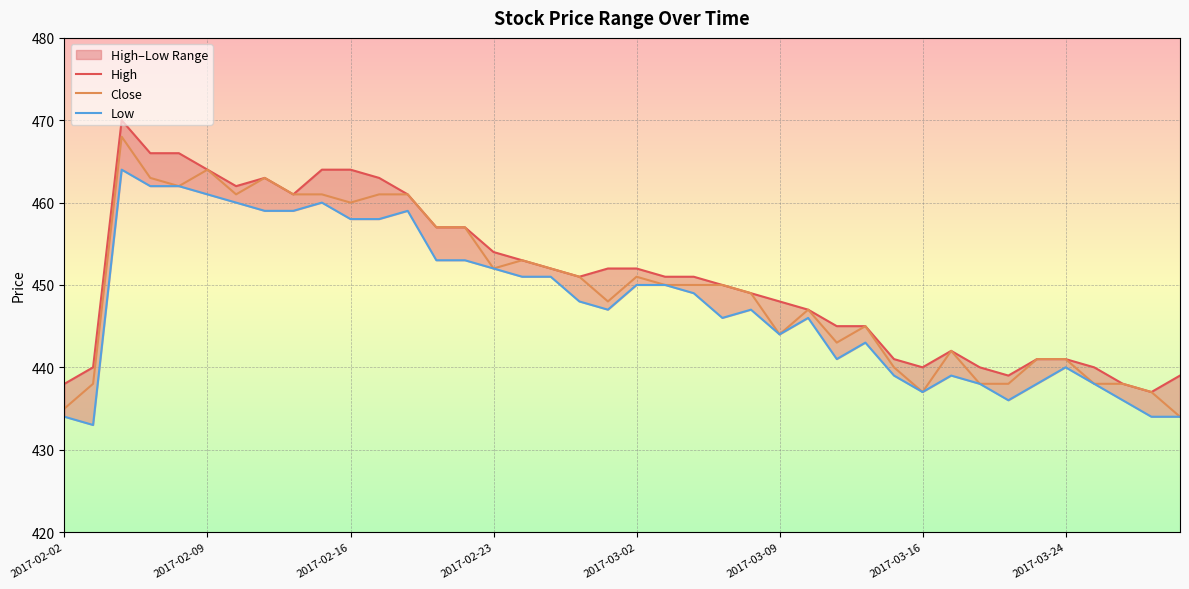

What is the label of the 37th point from the left?

2017-03-27